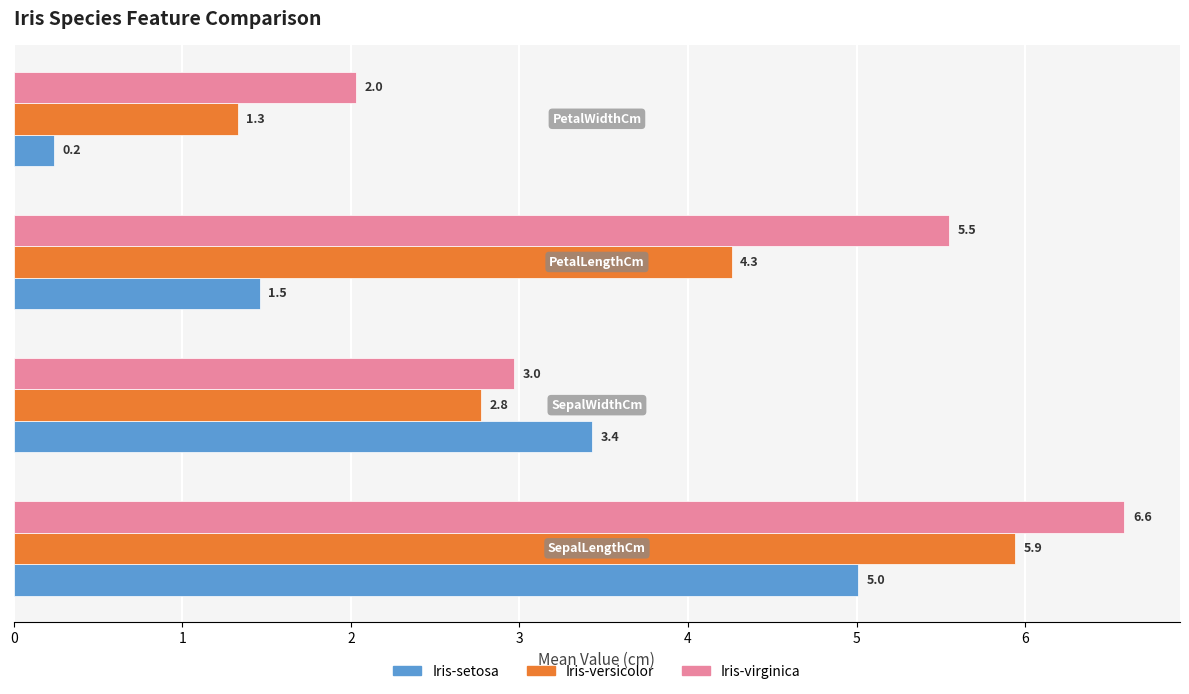

List the series in order of their peak value, lowest first.

Iris-setosa, Iris-versicolor, Iris-virginica